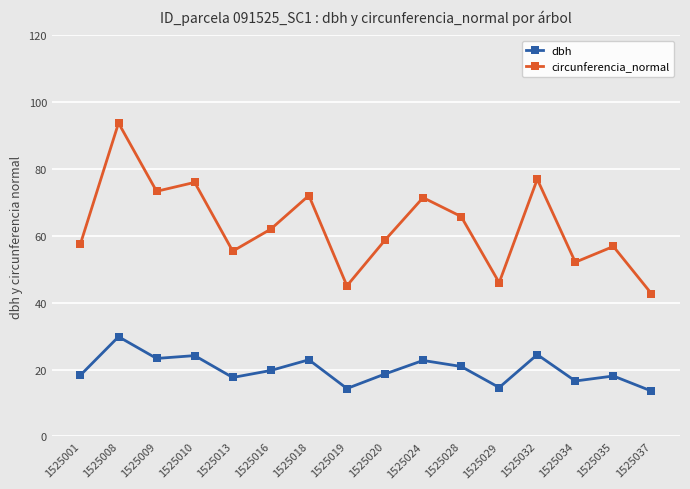

What is the average value of the dbh series?

20.0